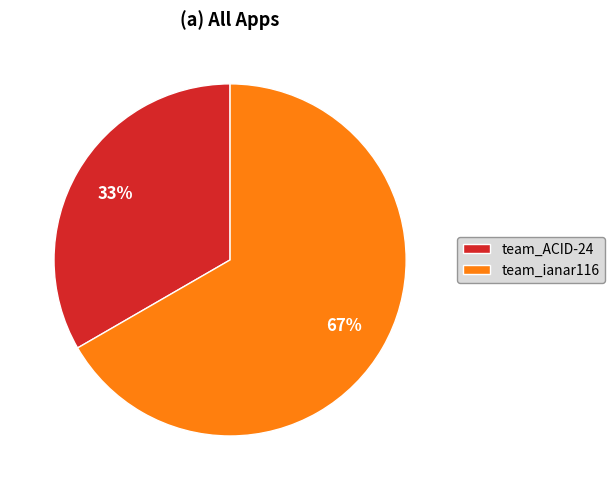

Does any single category account for the majority?

Yes